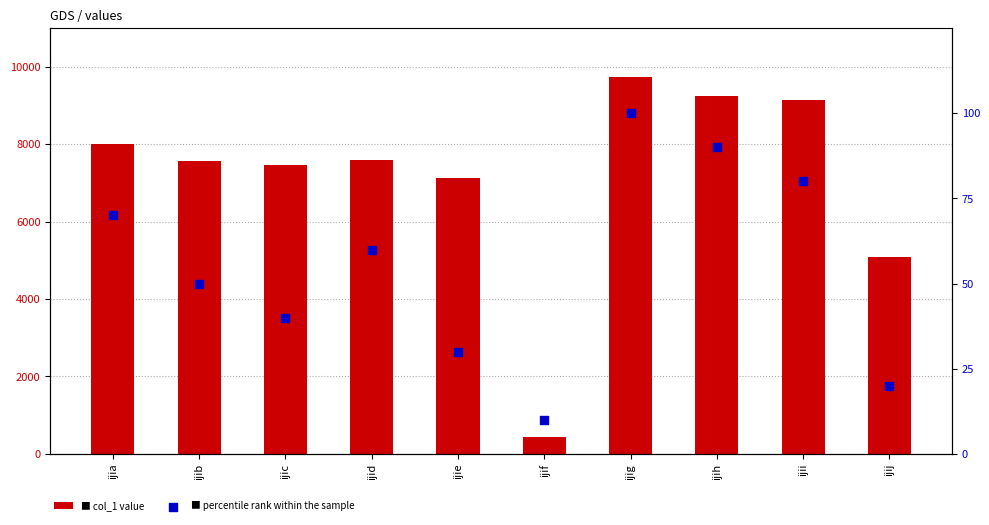

Is the value of percentile rank within the sample at ijih greater than the value of col_1 at ijia?

No